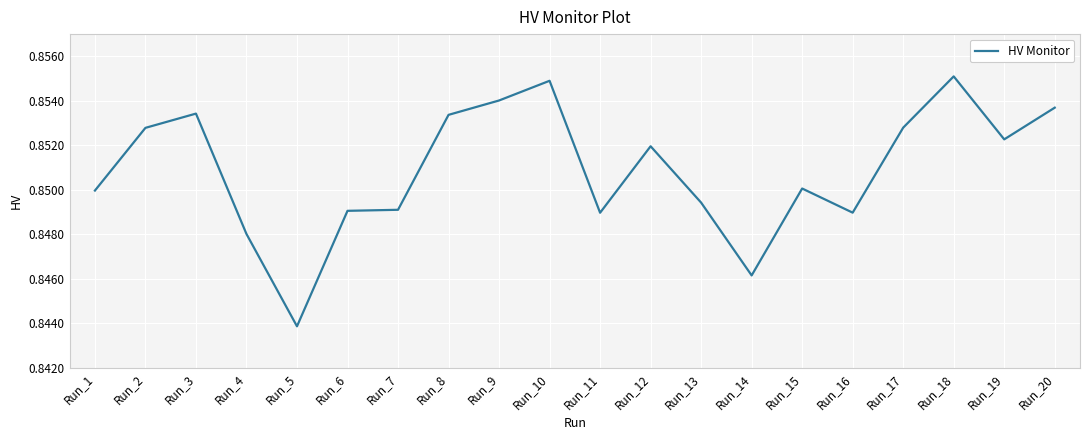

At which category does the chart reach its minimum across all series?

Run_5